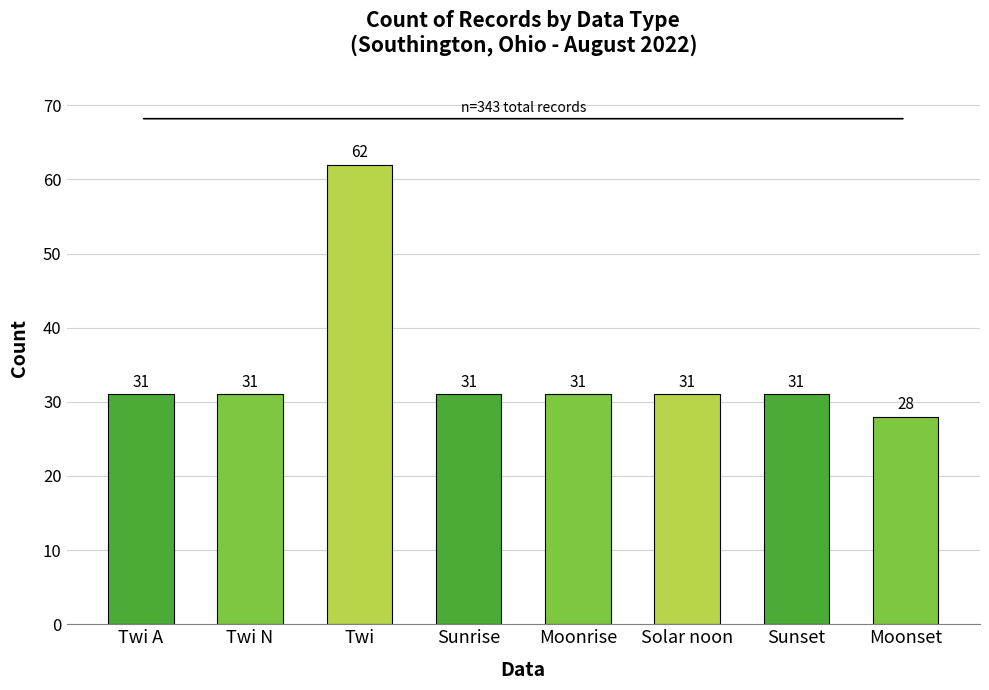

True or false: the data shows 47 at Moonset.

False